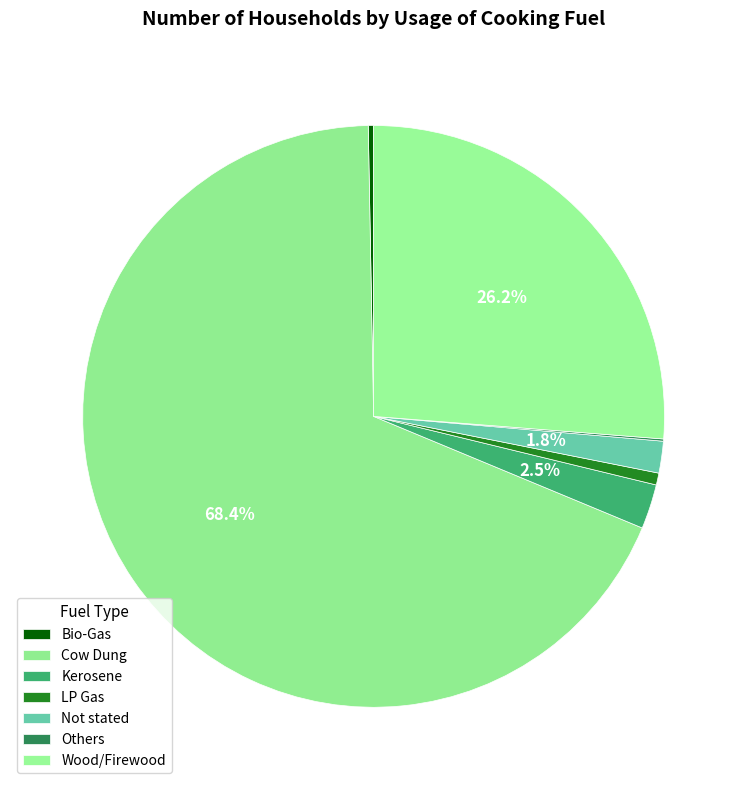

What percentage is the Wood/Firewood slice, to the nearest percent?

26%